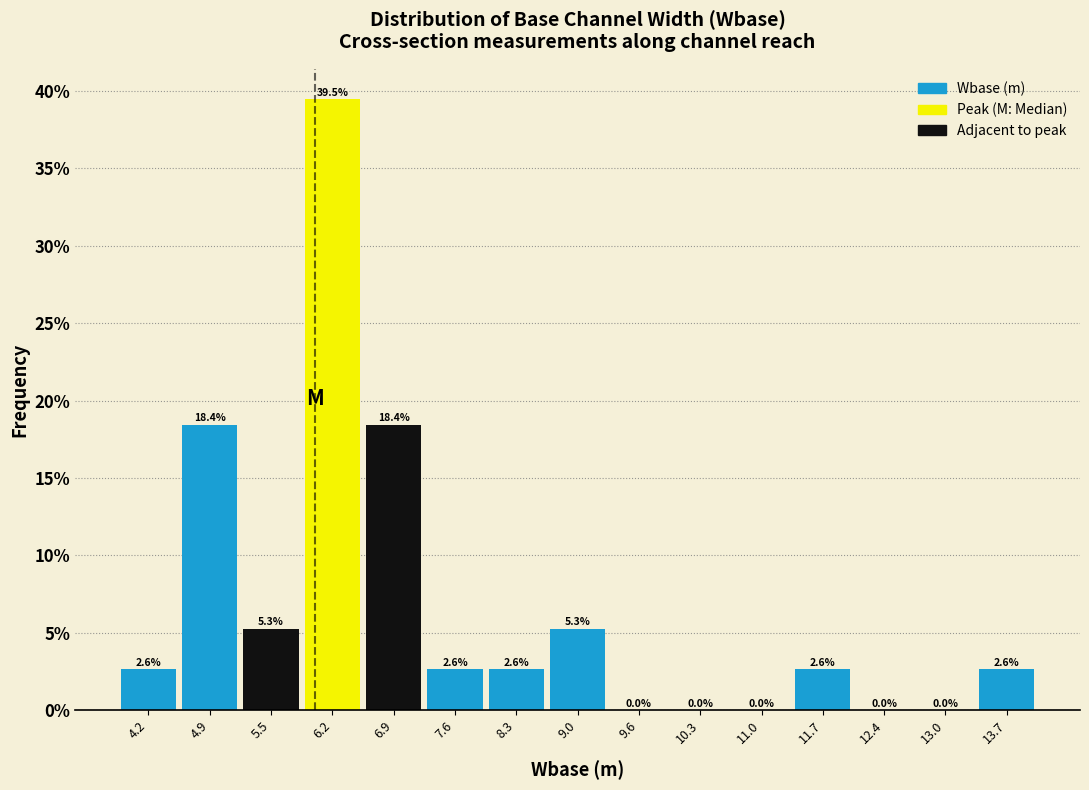

Reading left to right, list every bar in this chart as the range it spans on the x-axis followed by its height. The bar edges are not printed on the chart, so give them approximately, as read against the axis.

3.8 to 4.5: 2.6
4.5 to 5.2: 18.4
5.2 to 5.9: 5.3
5.9 to 6.6: 39.5
6.6 to 7.3: 18.4
7.3 to 7.9: 2.6
7.9 to 8.6: 2.6
8.6 to 9.3: 5.3
9.3 to 10.0: 0.0
10.0 to 10.7: 0.0
10.7 to 11.3: 0.0
11.3 to 12.0: 2.6
12.0 to 12.7: 0.0
12.7 to 13.4: 0.0
13.4 to 14.1: 2.6